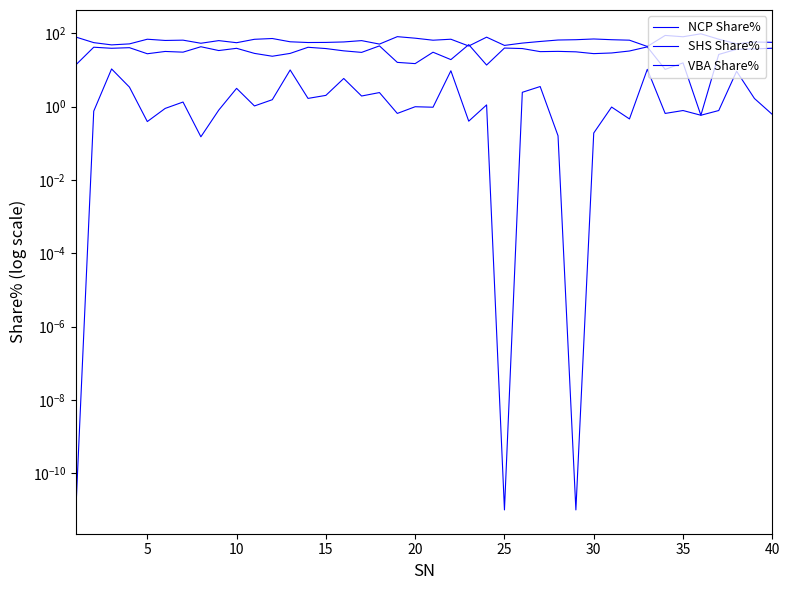

At which category does NCP Share% reach its first local valley?

10